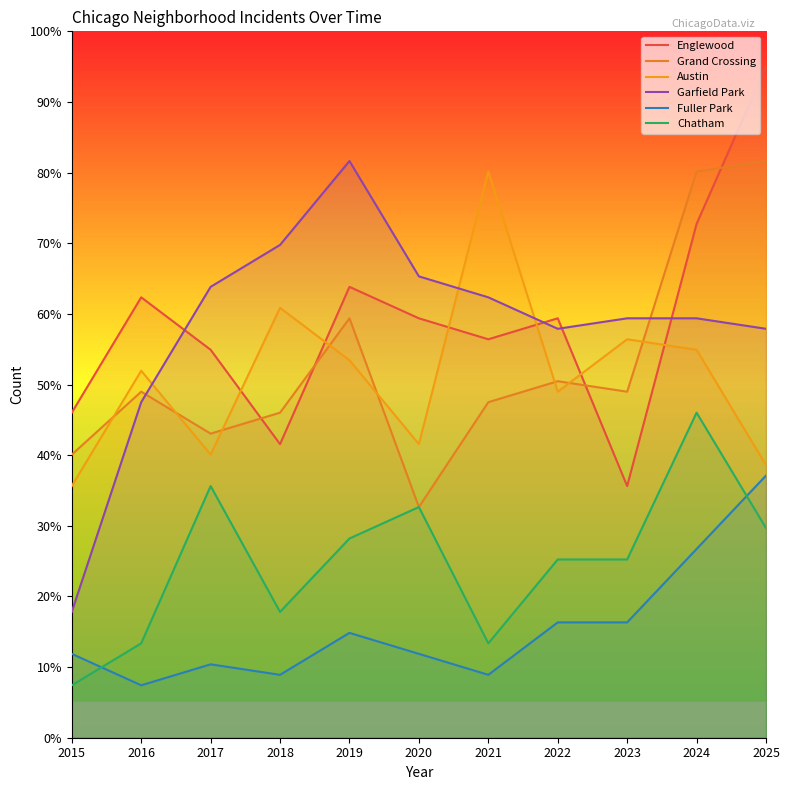

What is the spread (max minus min) of values at 2021?

71.2